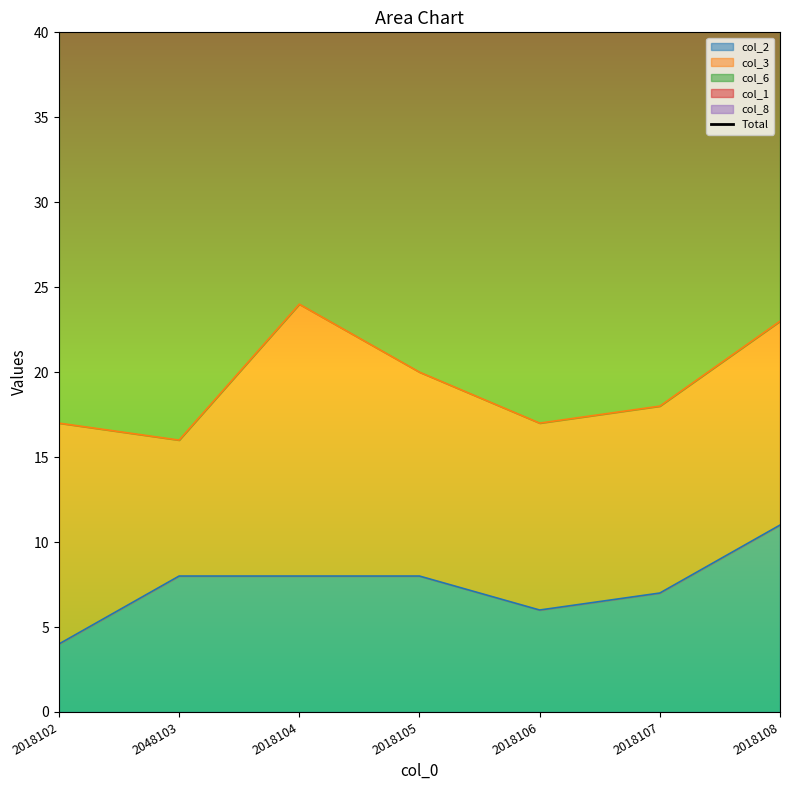

The value of col_2 at 2018106 is 6. True or false?

True